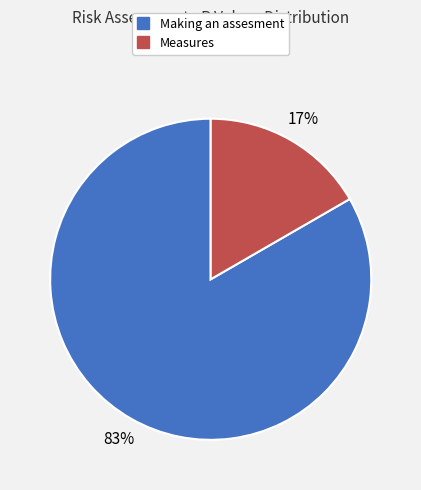

Between Making an assesment and Measures, which is larger?

Making an assesment